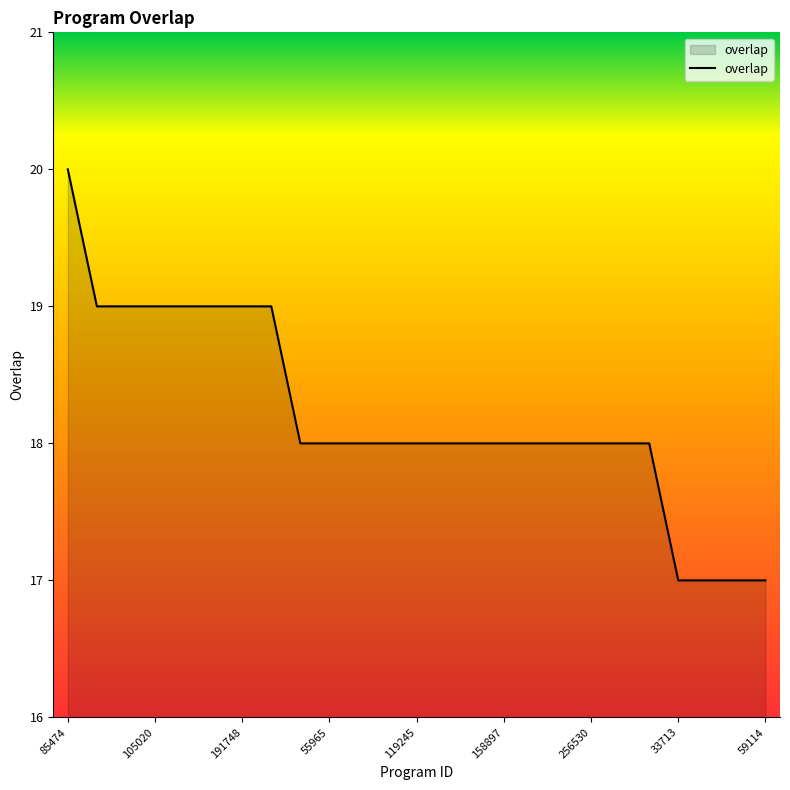

What is the maximum value shown in the chart?

20